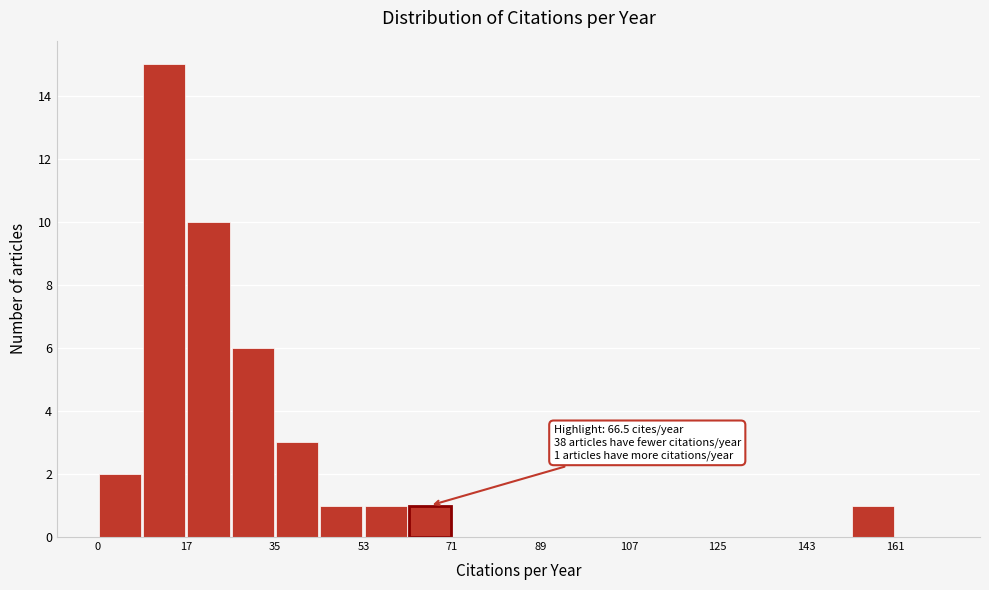

Which range on the x-axis has the tallest bar?

8 to 18